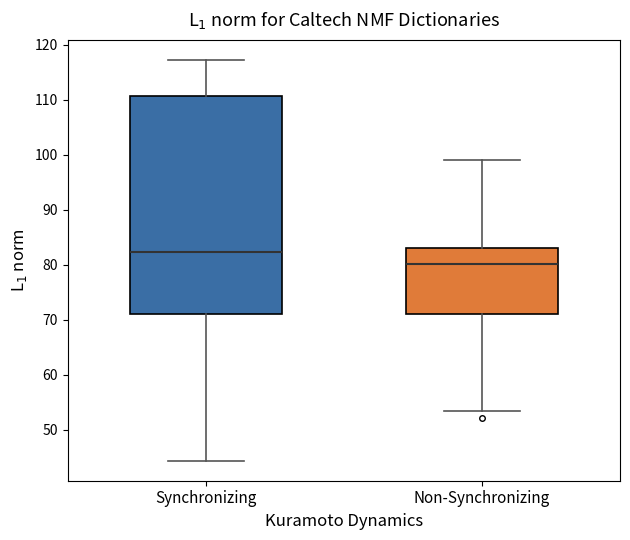

Which box has the lowest median line?

Non-Synchronizing